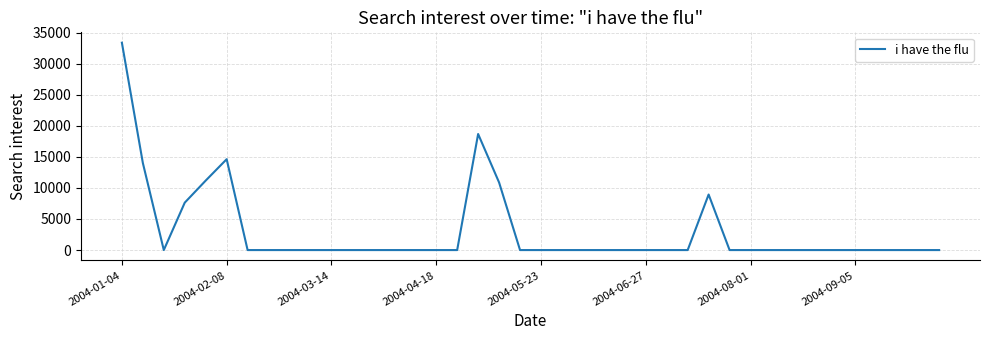

What is the difference between the maximum and minimum values?

33364.6